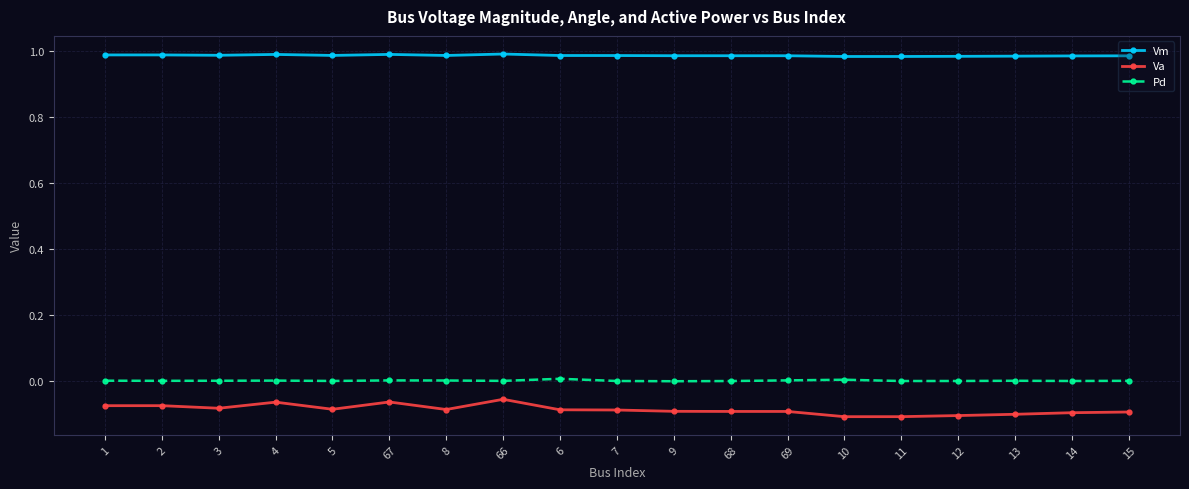

Rank the series at 69 from lowest to highest value.

Va, Pd, Vm